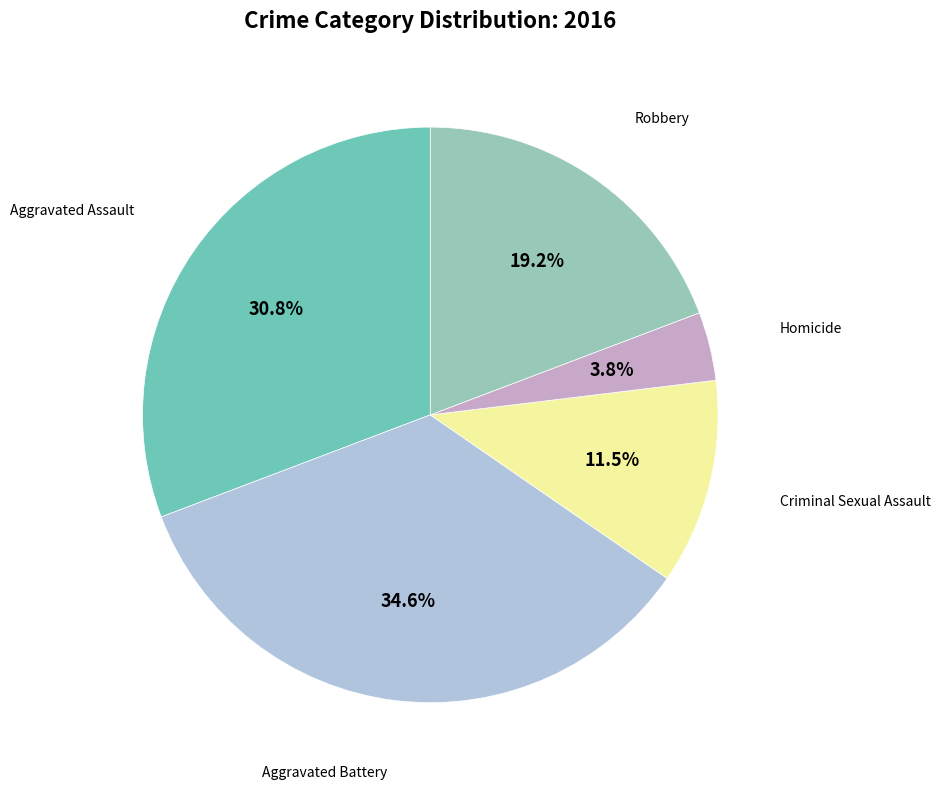

Does any single category account for the majority?

No